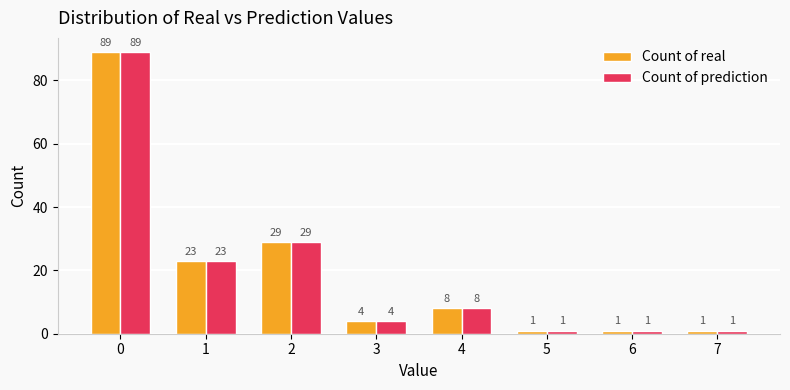

True or false: Count of real has a value of 23 at 1.

True